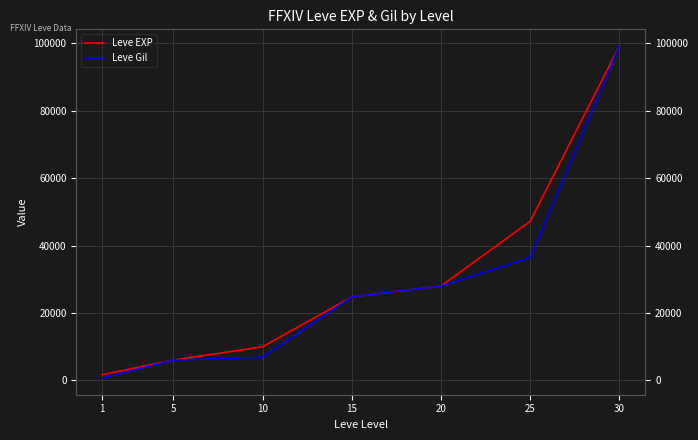

Rank the series at 25 from lowest to highest value.

Leve Gil, Leve EXP